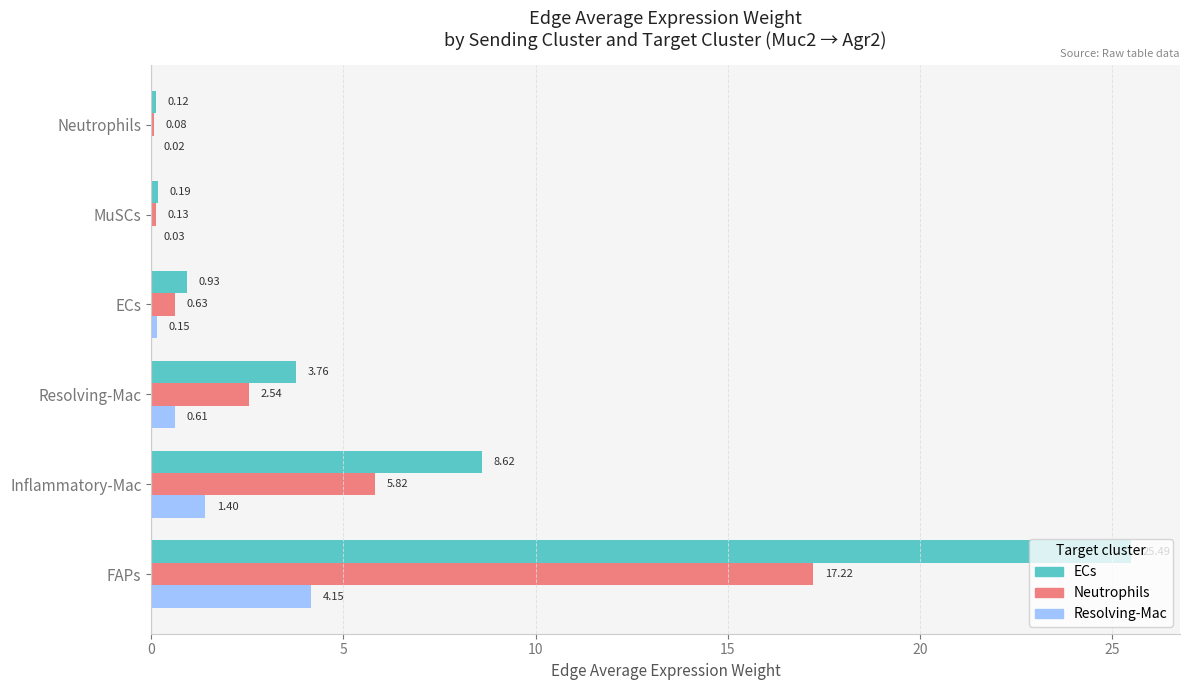

Which series has the largest total across all categories?

ECs